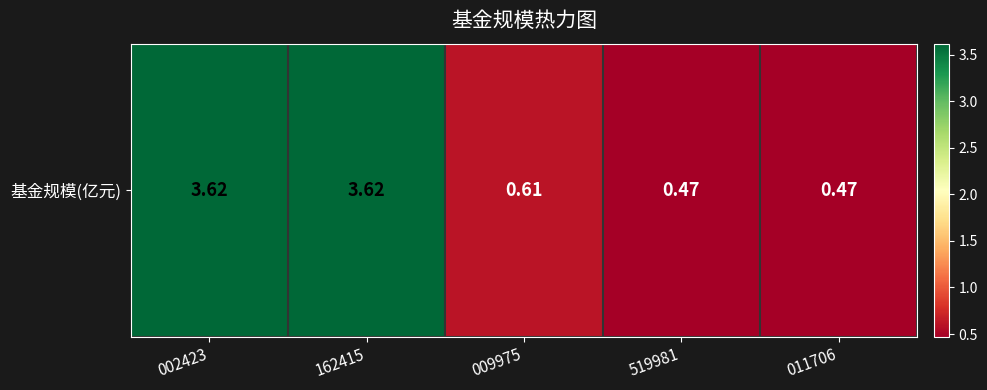

The value at 519981 is 0.2. True or false?

False